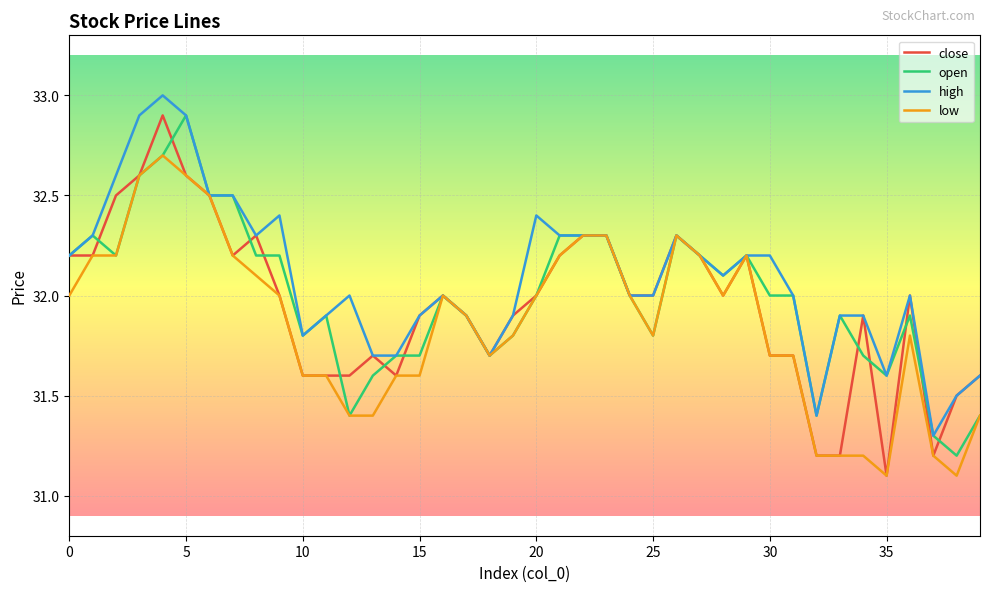

What is the lowest value of the close series?

31.1